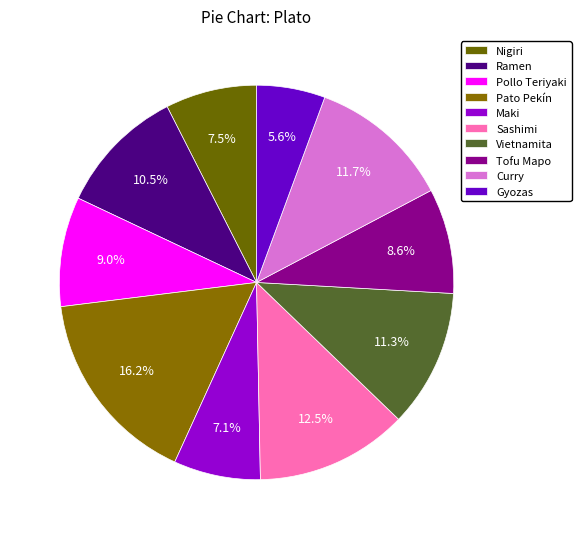

Combined, do Maki and Vietnamita account for over 50%?

No